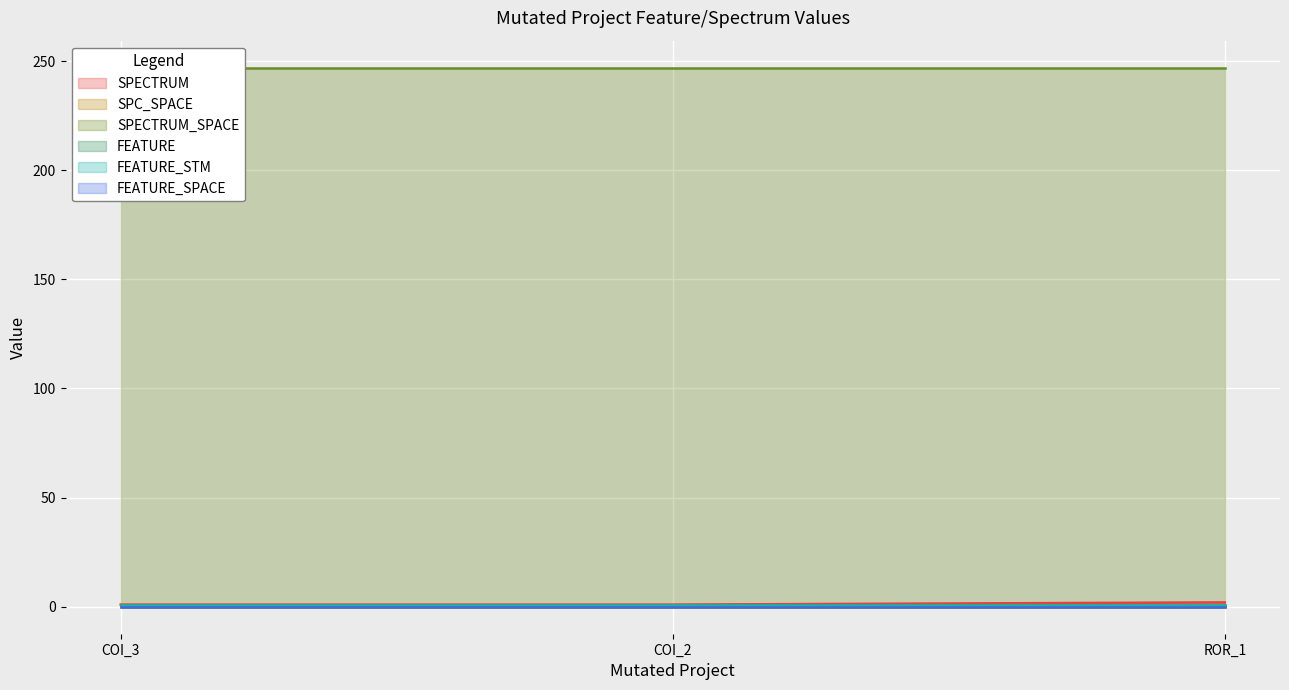

What is the approximate value of SPECTRUM at AutoResponder.EmailSystem.Client.COI_3?

1